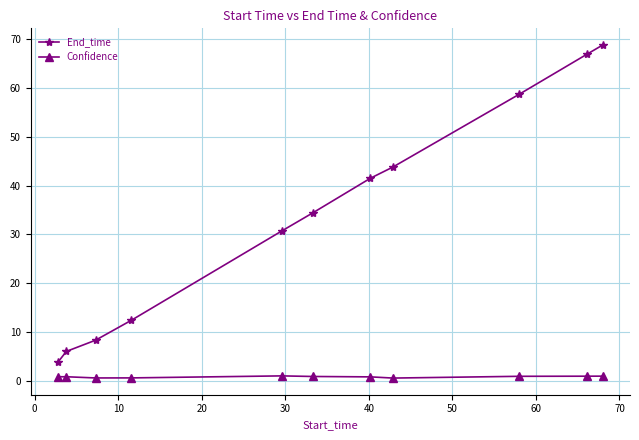

What is the sum of all Confidence values?

8.7